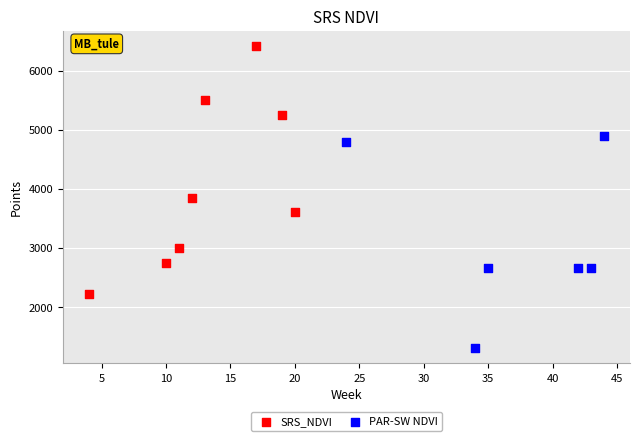

Which series reaches the maximum Y coordinate?

SRS_NDVI